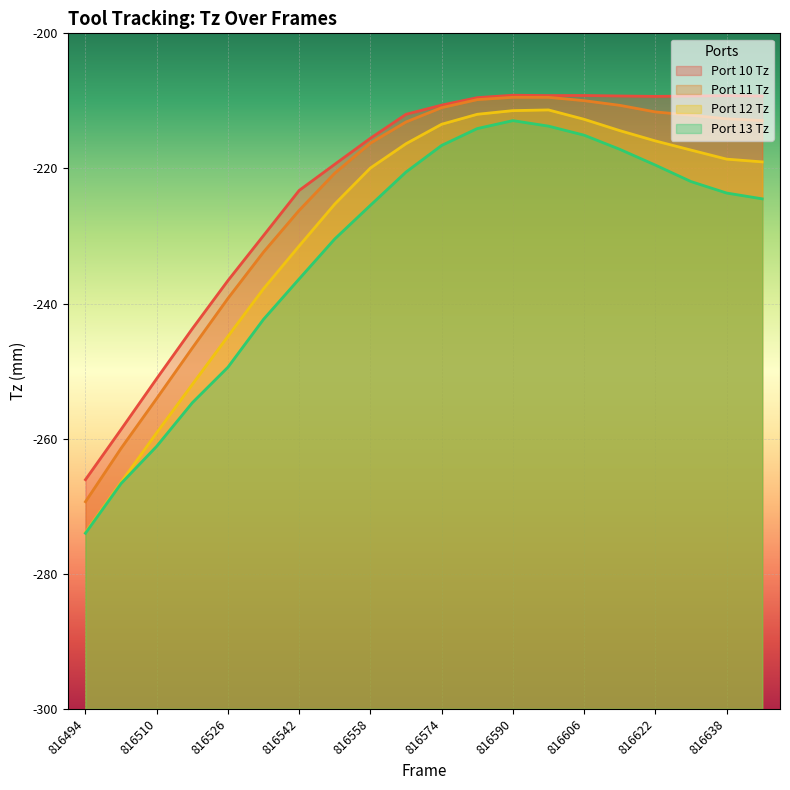

How many lines are shown in the chart?

4